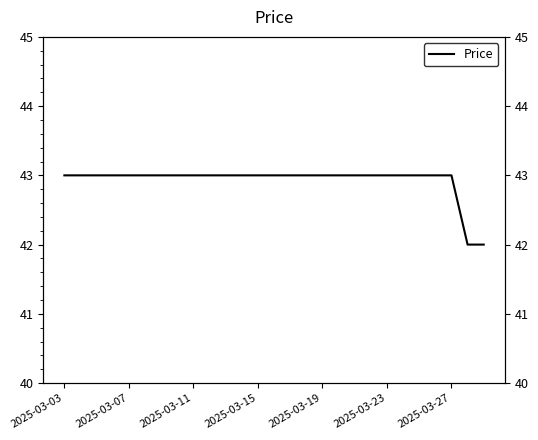

What is the ratio of the value at 11 to the value at 13?

1.0